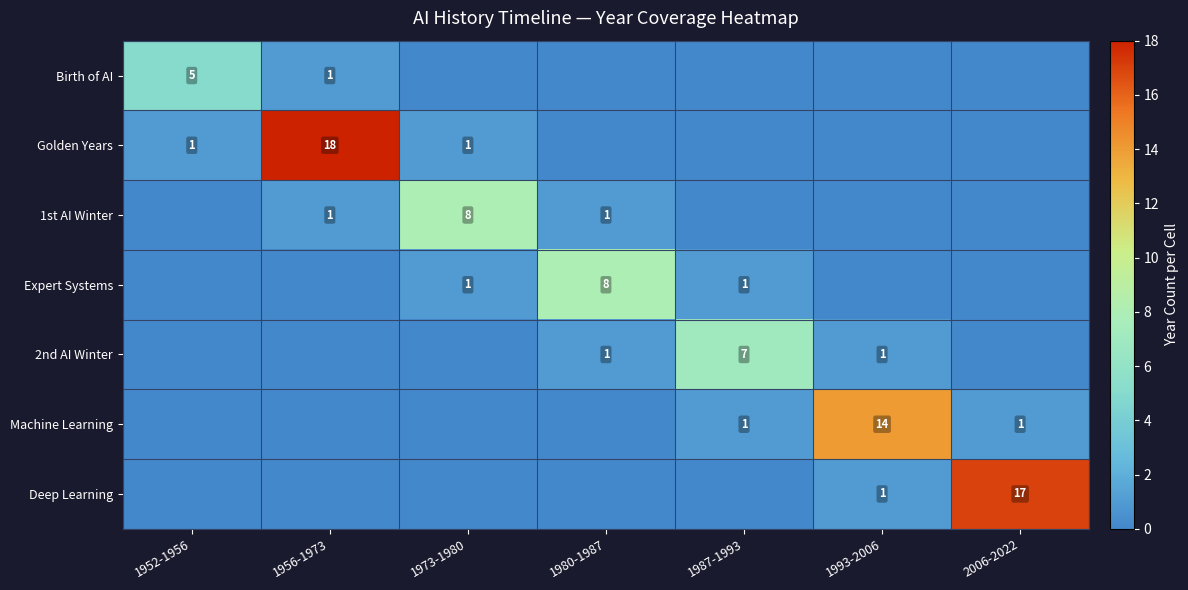

What is the difference between the maximum and minimum values in the Expert Systems series?

8